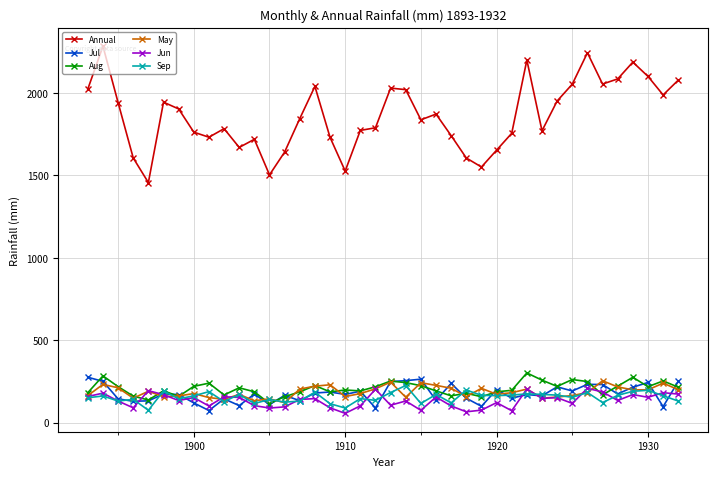

What is the sum of all May values?

7464.6